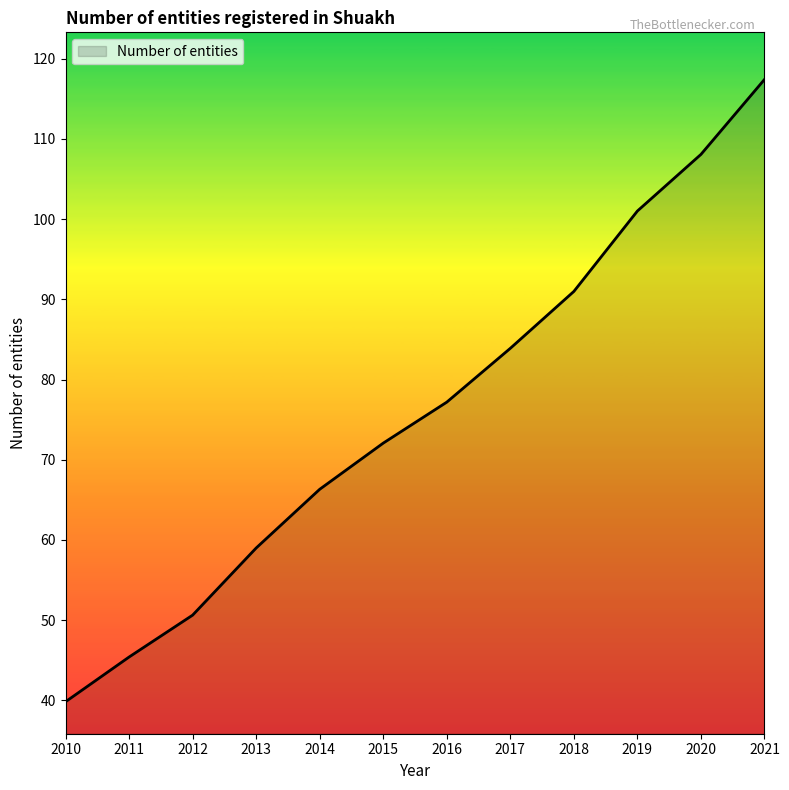

How many series are shown in this chart?

1